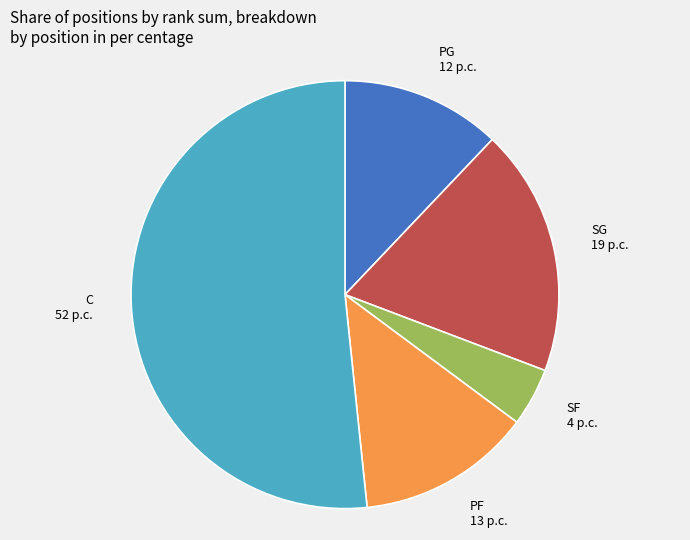

Is C the majority of the pie?

Yes